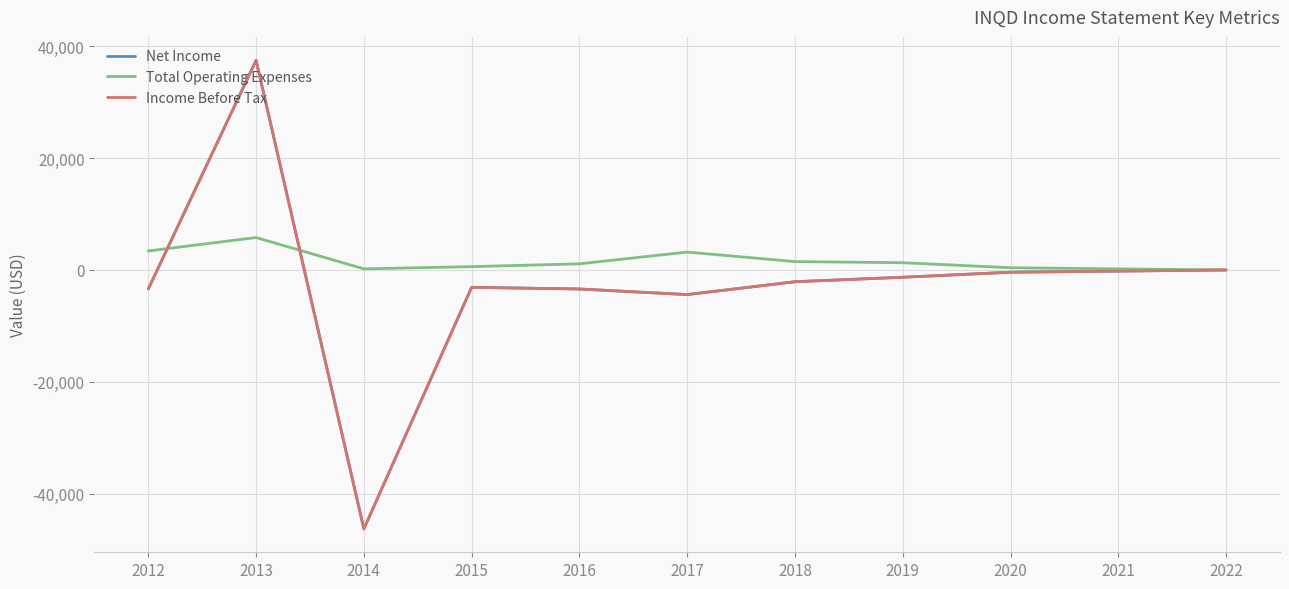

Does the chart have visible grid lines?

Yes